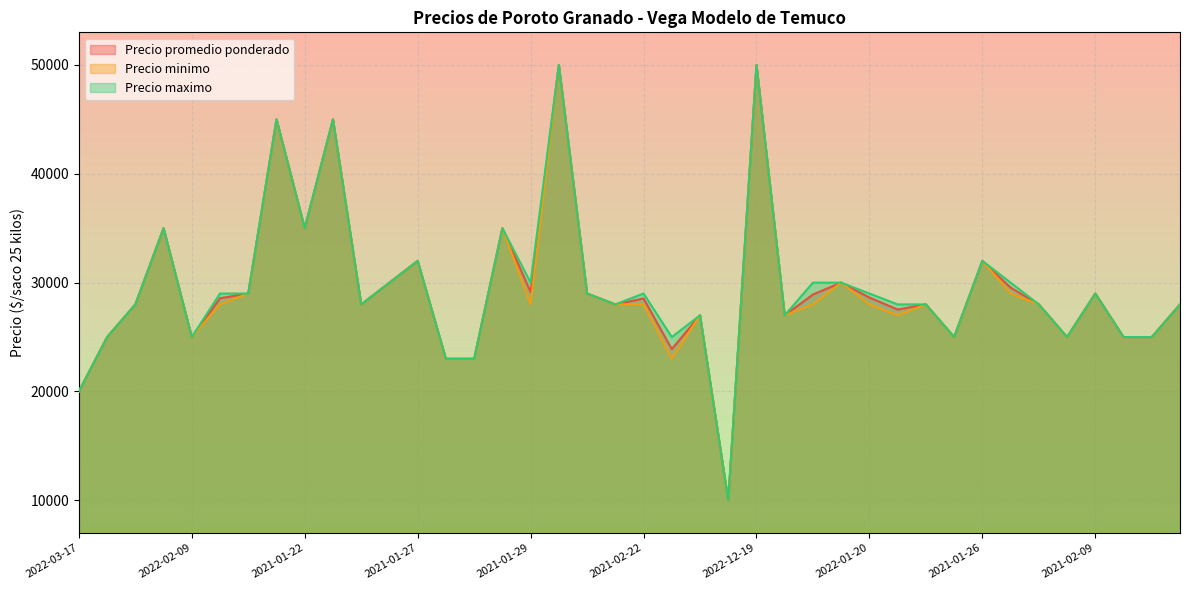

What are all the series names shown in the legend?

Precio promedio ponderado, Precio minimo, Precio maximo